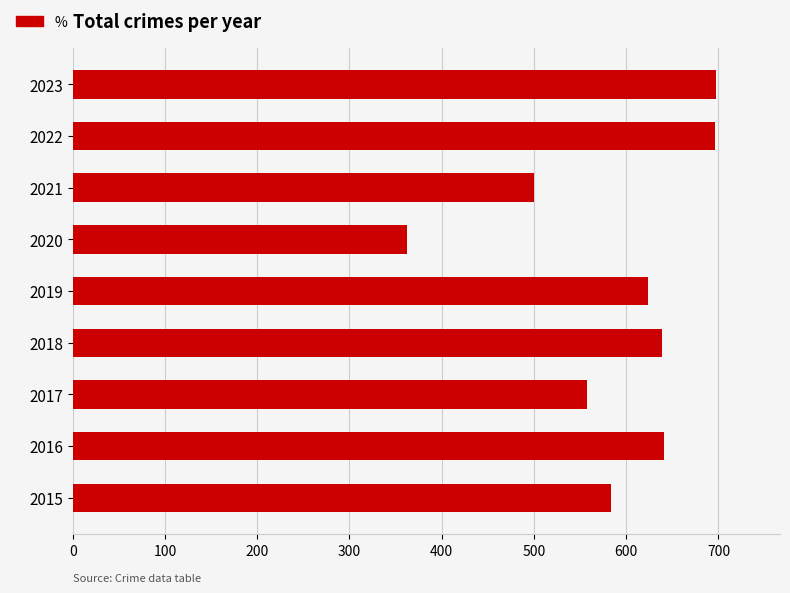

Are the bars grouped side by side (vs. stacked)?

No